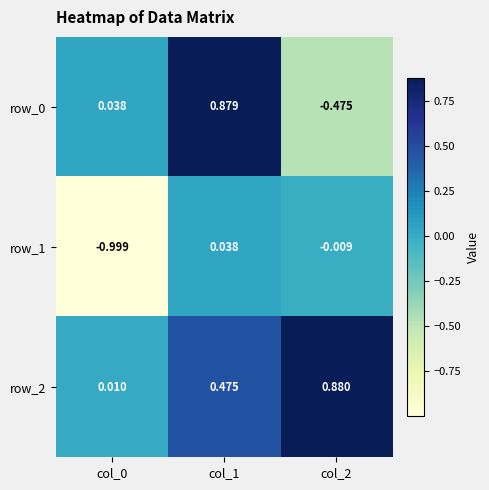

At how many categories does at least one series exceed 0?

3